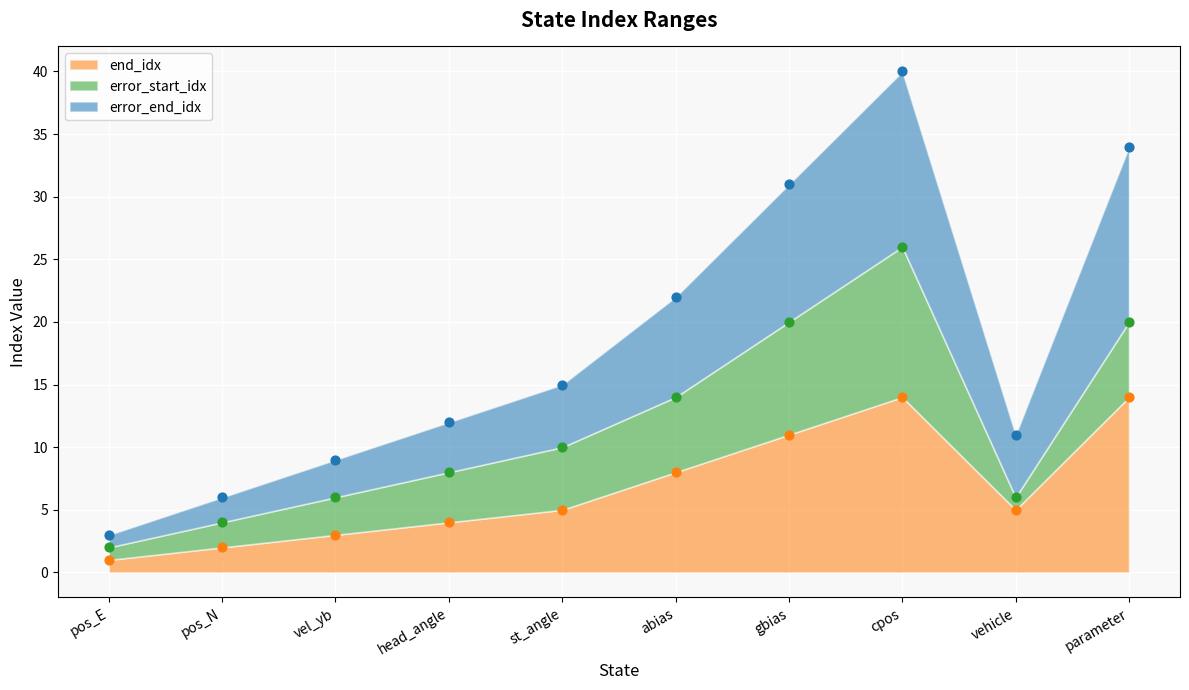

Which series has the largest total across all categories?

error_end_idx